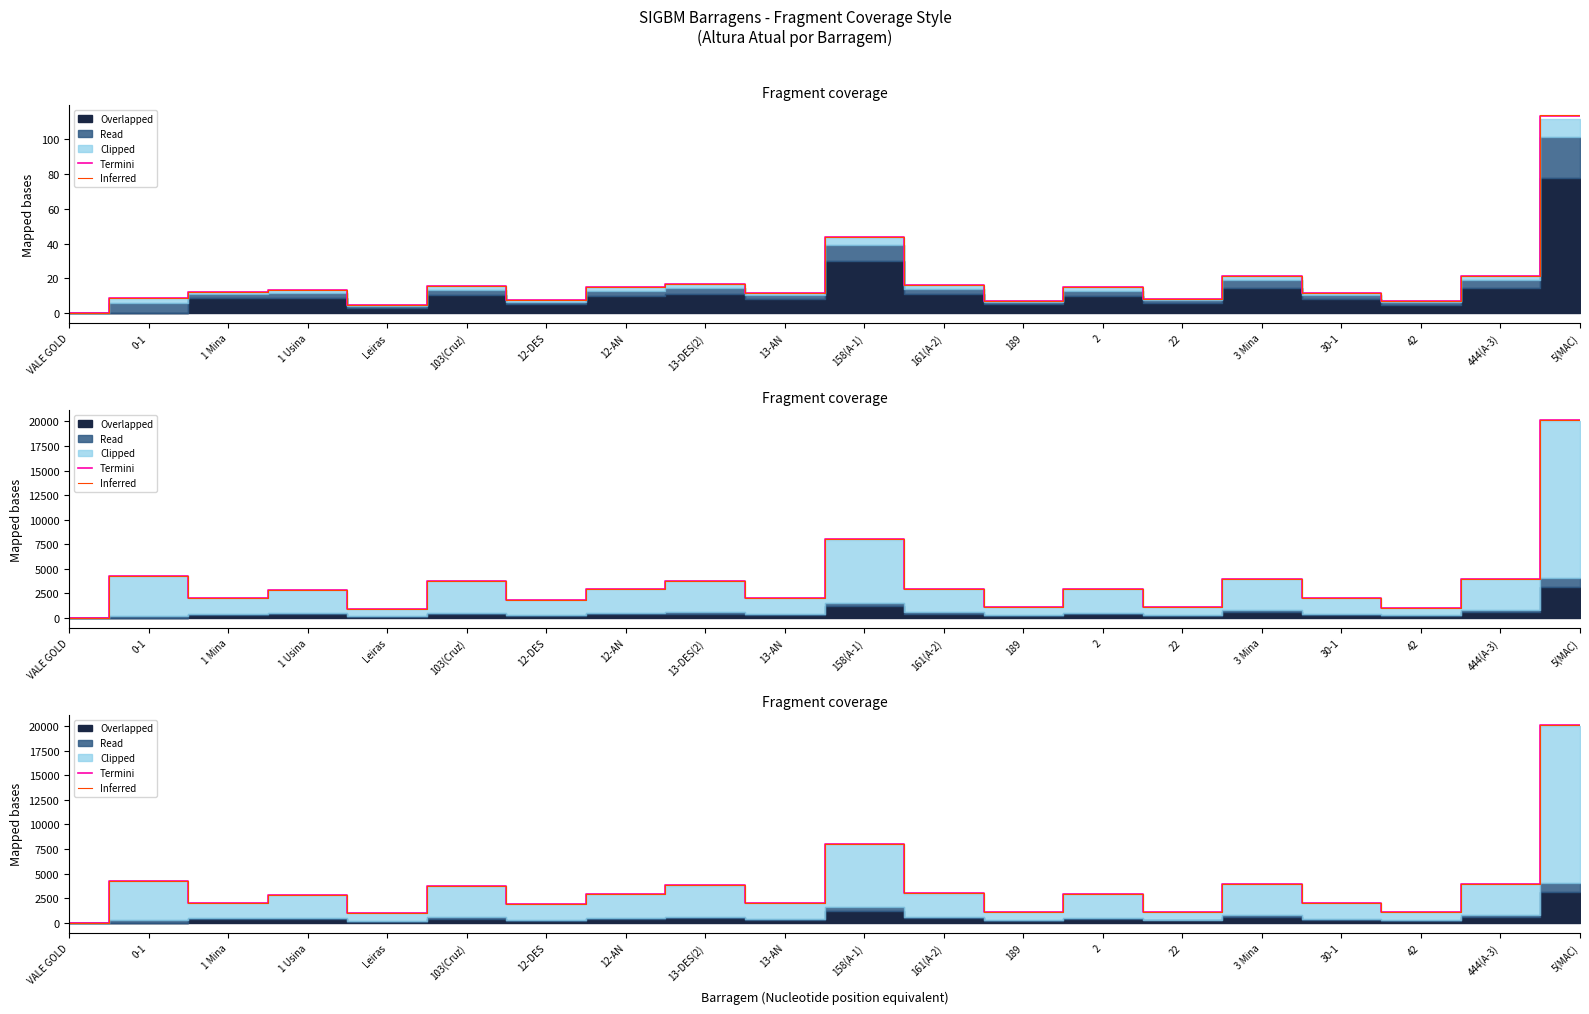

Which series has the widest spread of values?

Inferred